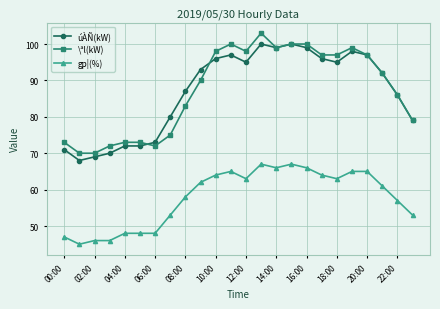

At how many categories does at least one series exceed 77?

17